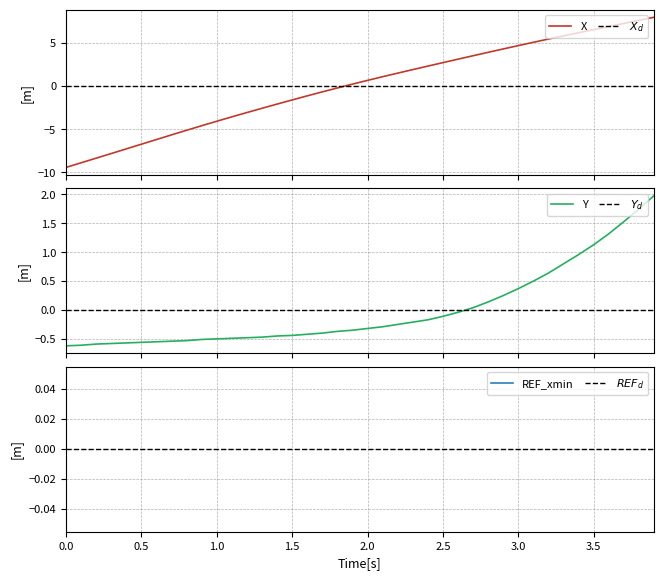

How many values in the Y series exceed 0?

13